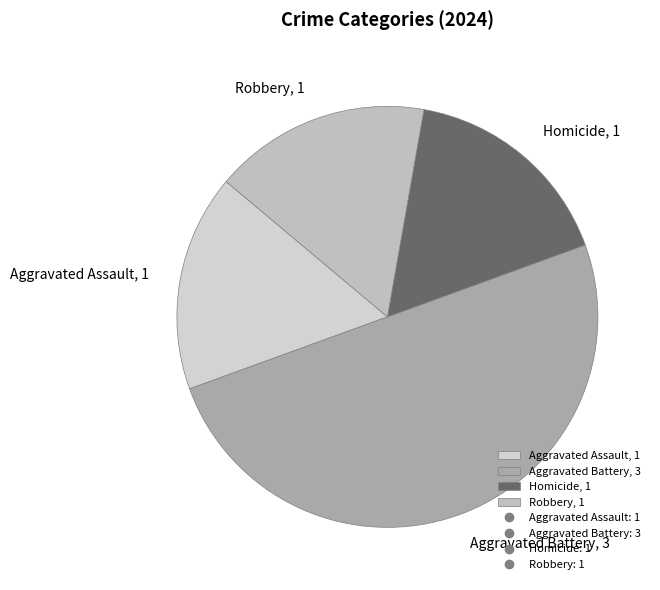

How many slices are in this pie chart?

4